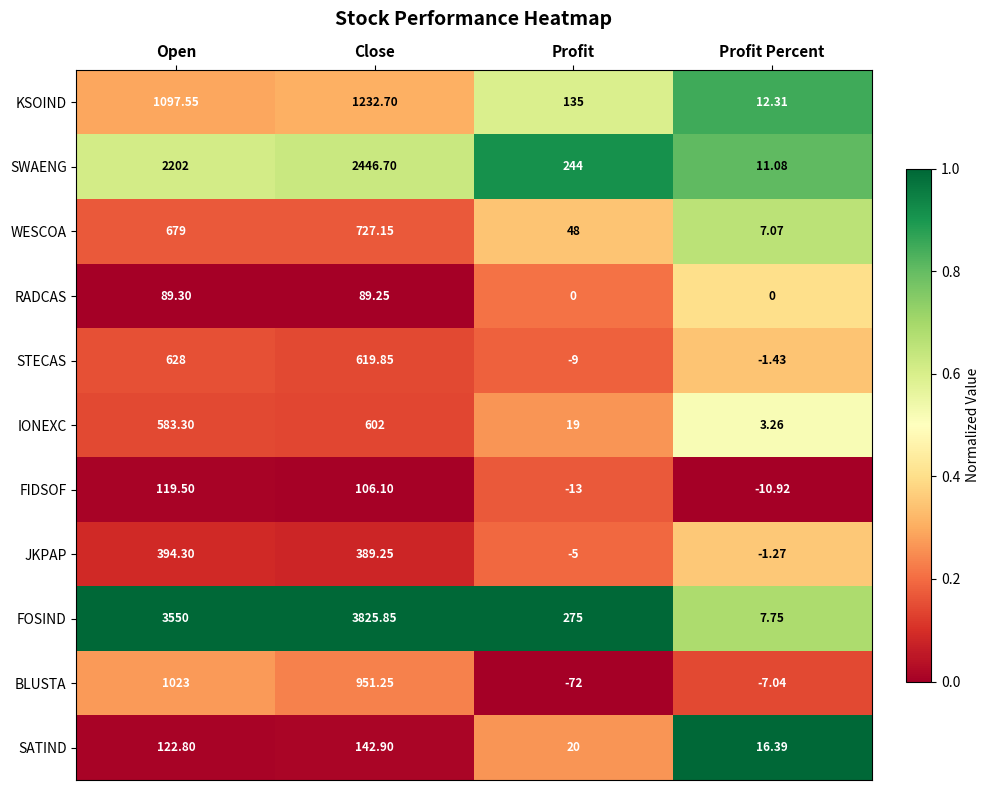

At Close, list the series in order from smallest to largest.

RADCAS, FIDSOF, SATIND, JKPAP, IONEXC, STECAS, WESCOA, BLUSTA, KSOIND, SWAENG, FOSIND